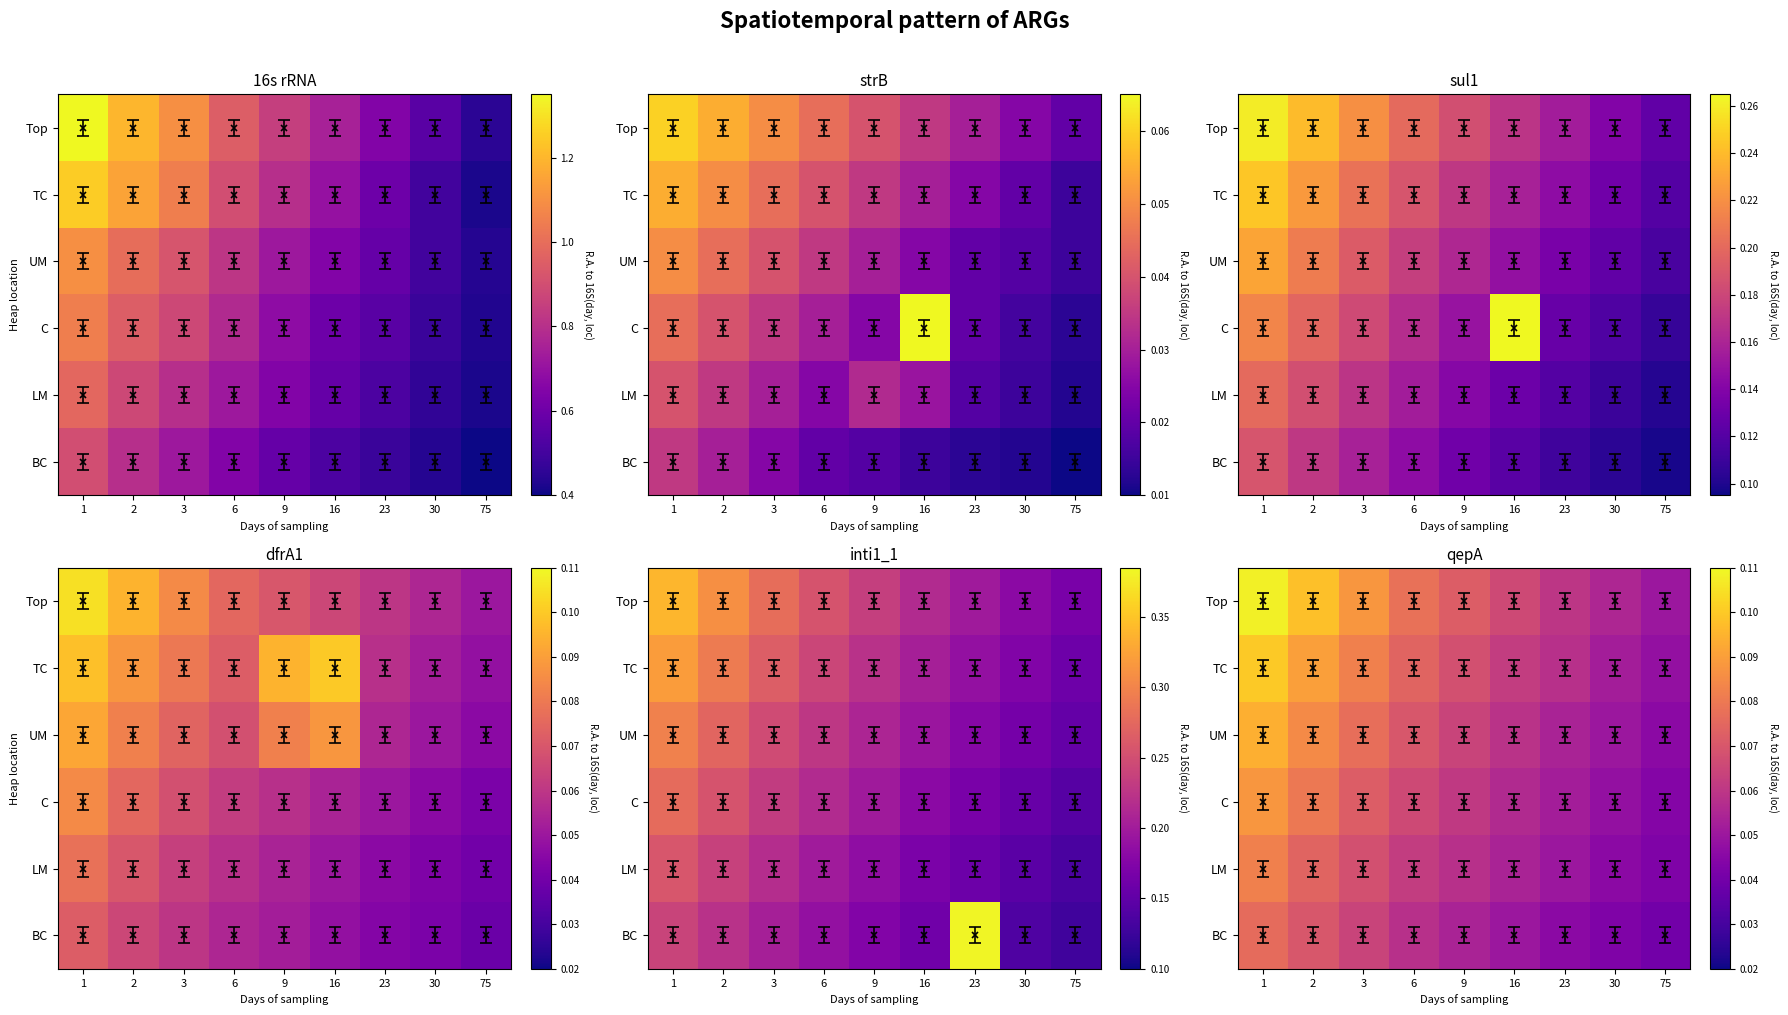

Is it true that LM equals 0.1 at 23?

False